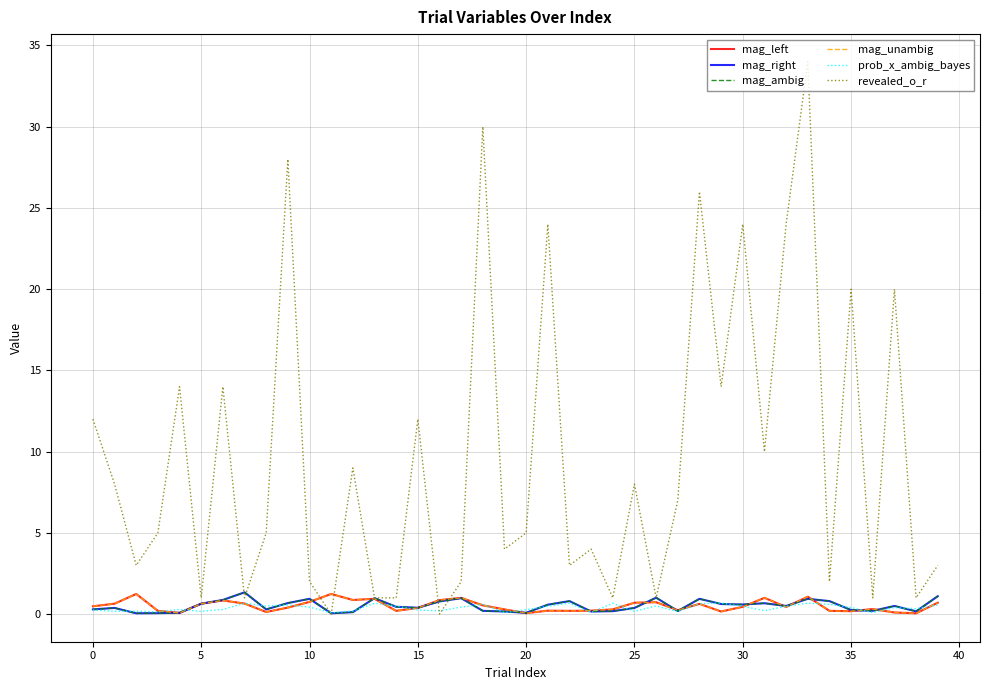

What is the difference between the second highest and minimum values in the mag_left series?

1.2